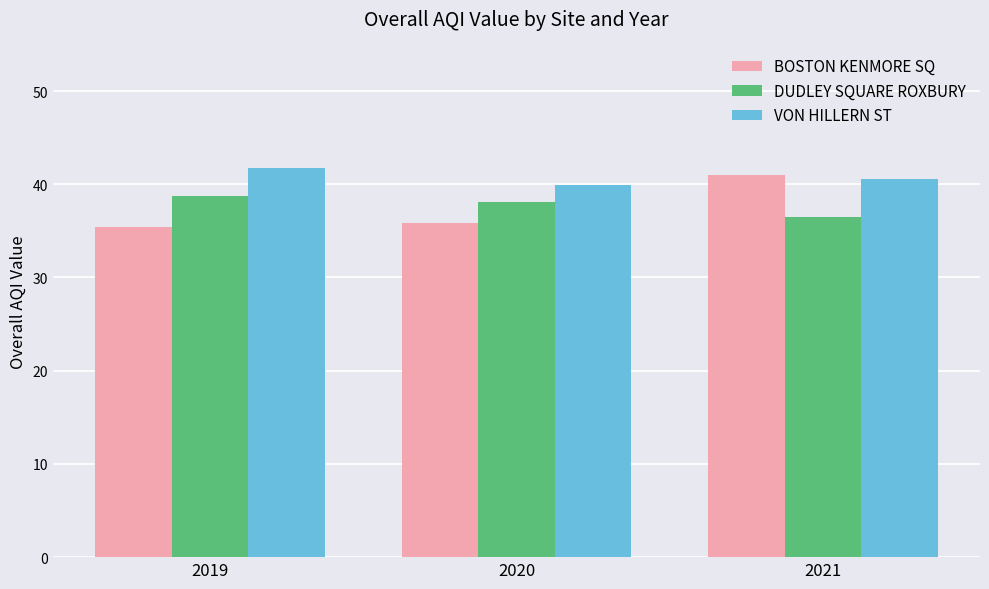

Where is DUDLEY SQUARE ROXBURY nearest to the value 37?

2021